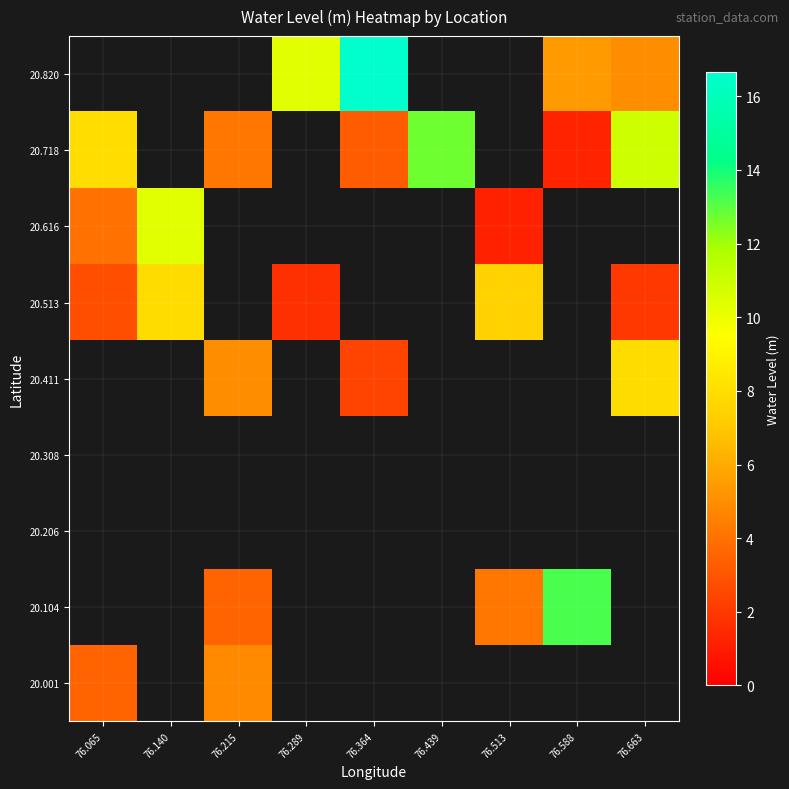

Which series has the widest spread of values?

20.718